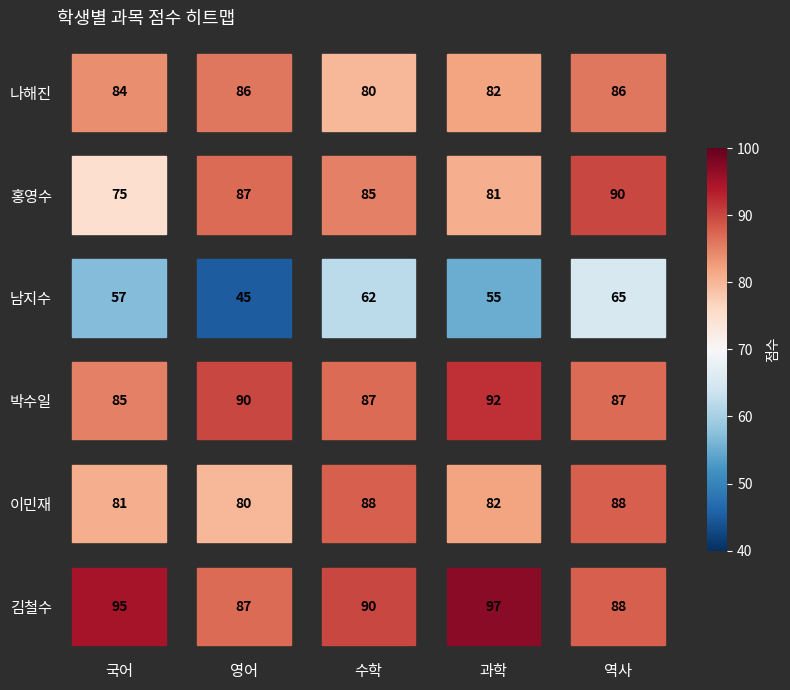

What is the difference between the maximum and minimum values in the 남지수 series?

20